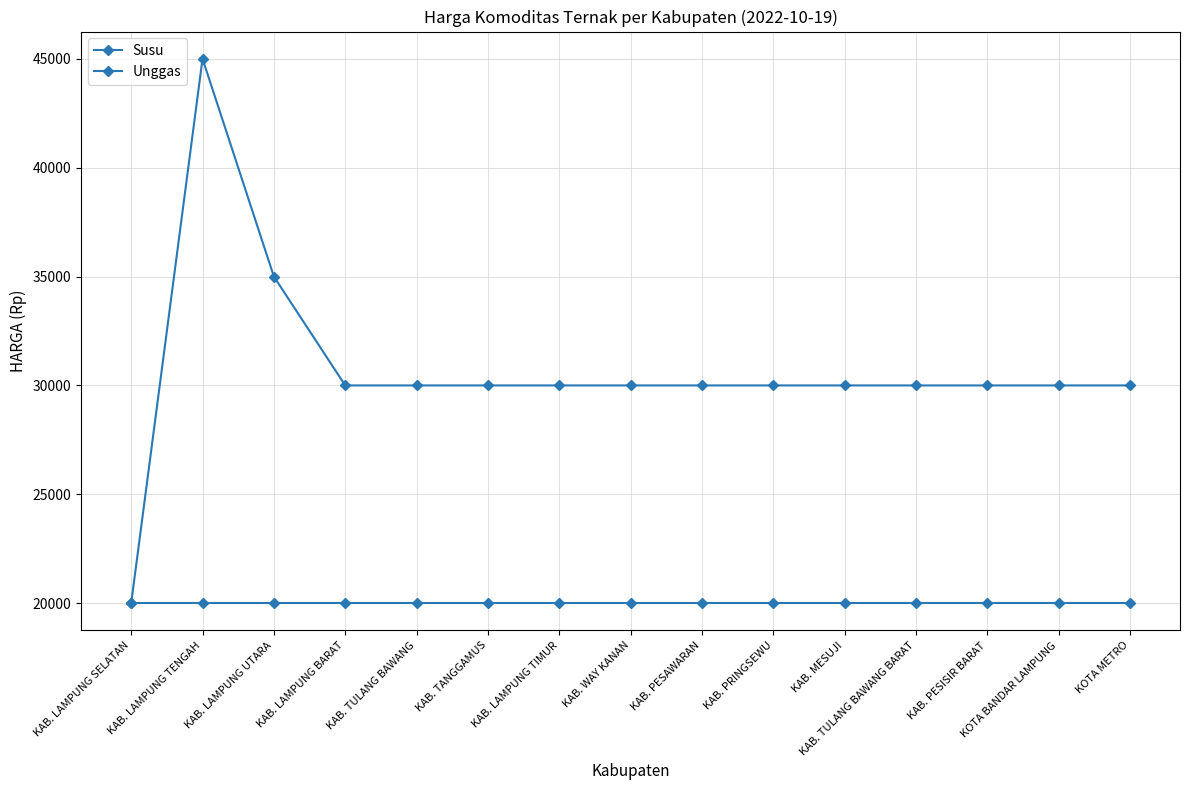

Reading right to left, transcribe all the data shown in this chart.

Susu: KOTA METRO=20000	KOTA BANDAR LAMPUNG=20000	KAB. PESISIR BARAT=20000	KAB. TULANG BAWANG BARAT=20000	KAB. MESUJI=20000	KAB. PRINGSEWU=20000	KAB. PESAWARAN=20000	KAB. WAY KANAN=20000	KAB. LAMPUNG TIMUR=20000	KAB. TANGGAMUS=20000	KAB. TULANG BAWANG=20000	KAB. LAMPUNG BARAT=20000	KAB. LAMPUNG UTARA=20000	KAB. LAMPUNG TENGAH=20000	KAB. LAMPUNG SELATAN=20000
Unggas: KOTA METRO=30000	KOTA BANDAR LAMPUNG=30000	KAB. PESISIR BARAT=30000	KAB. TULANG BAWANG BARAT=30000	KAB. MESUJI=30000	KAB. PRINGSEWU=30000	KAB. PESAWARAN=30000	KAB. WAY KANAN=30000	KAB. LAMPUNG TIMUR=30000	KAB. TANGGAMUS=30000	KAB. TULANG BAWANG=30000	KAB. LAMPUNG BARAT=30000	KAB. LAMPUNG UTARA=35000	KAB. LAMPUNG TENGAH=45000	KAB. LAMPUNG SELATAN=20000